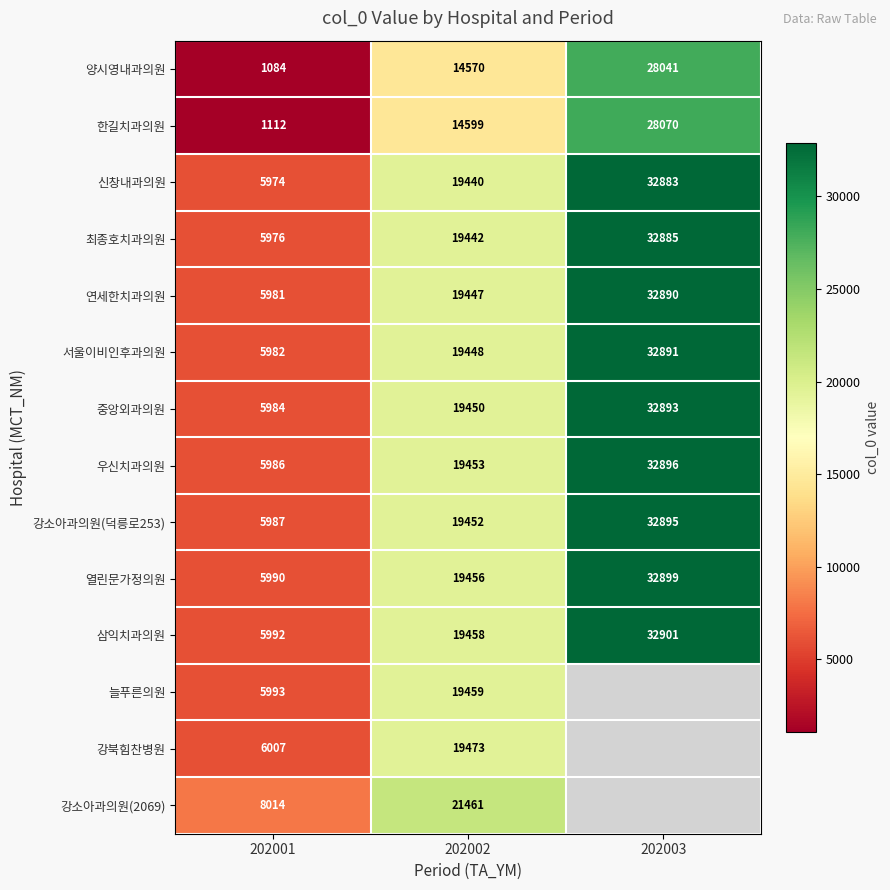

The value of 최종호치과의원 at 202002 is 4471. True or false?

False